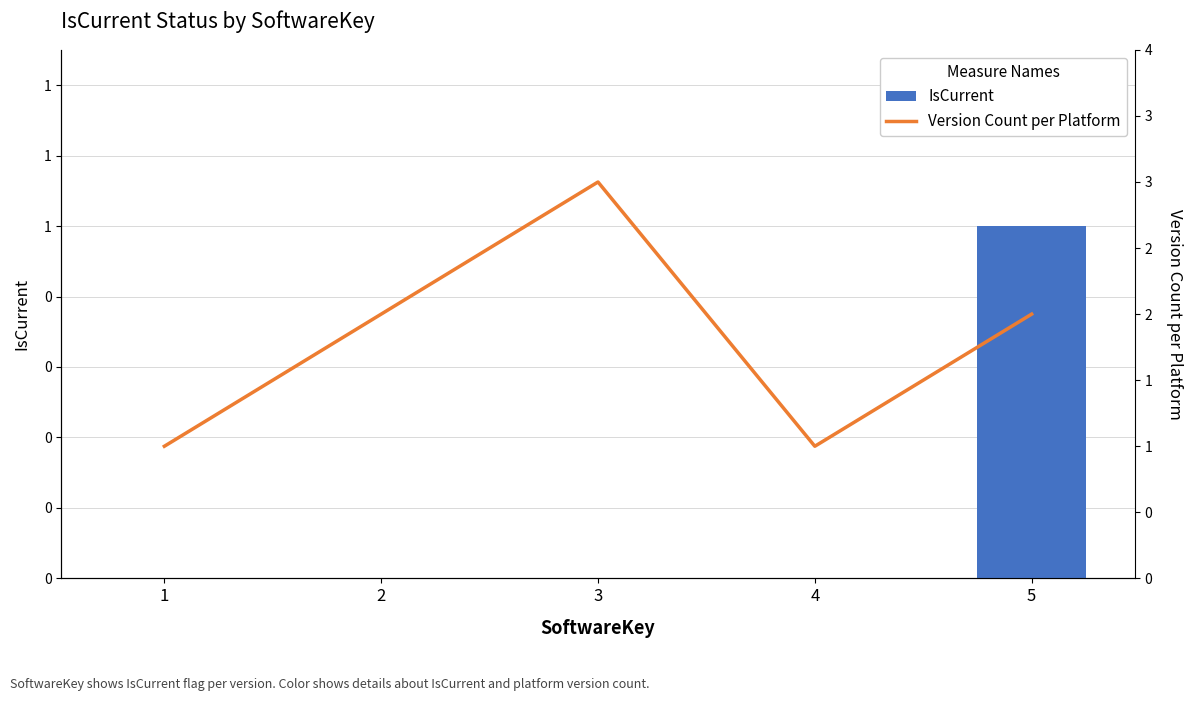

What is the total value across all series at 3?

3